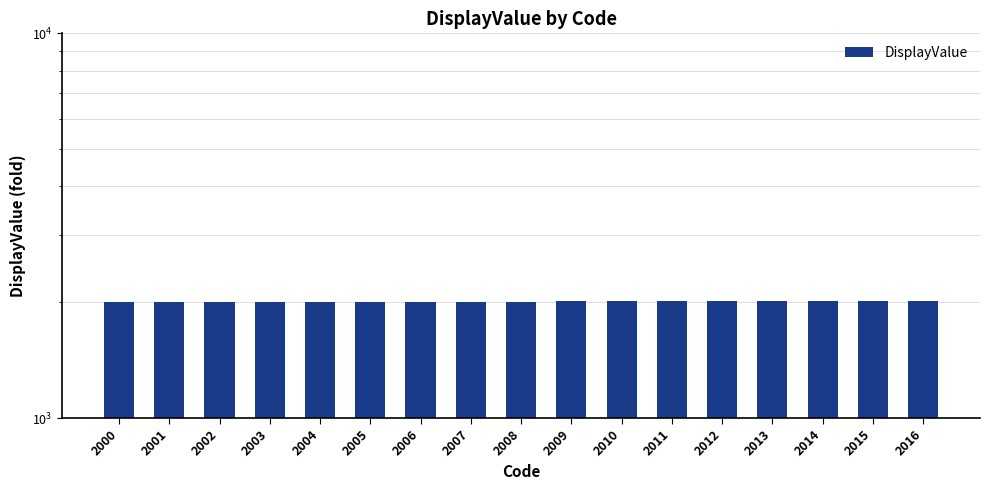

What is the sum of the values at 2007 and 2013?

4020